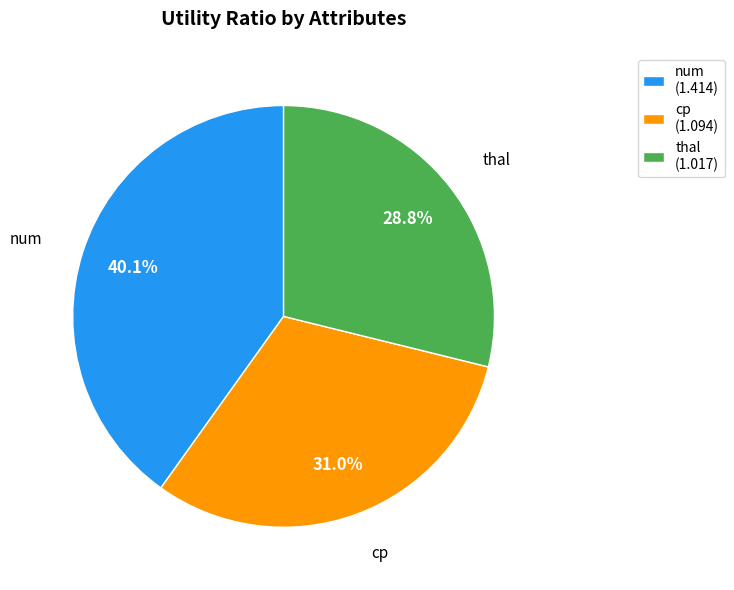

What is the smallest slice in the pie chart?

thal (1.017)